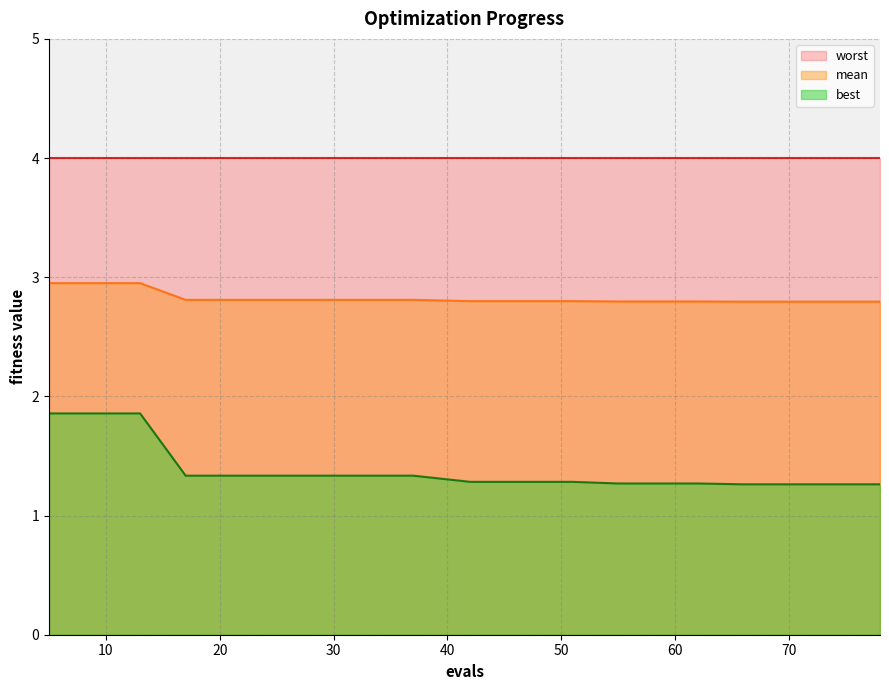

Which series has the largest range (max minus min)?

best